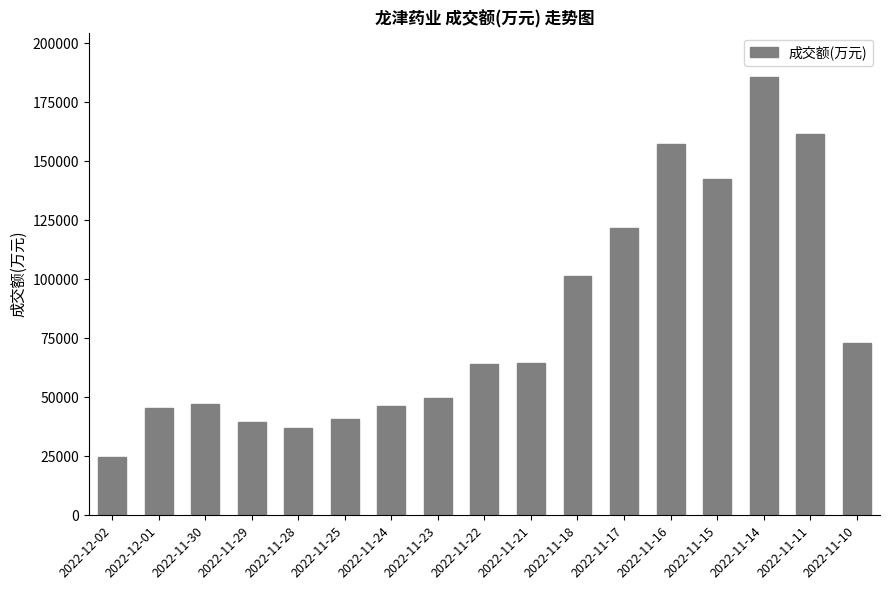

Which label corresponds to the smallest value in the chart?

2022-12-02